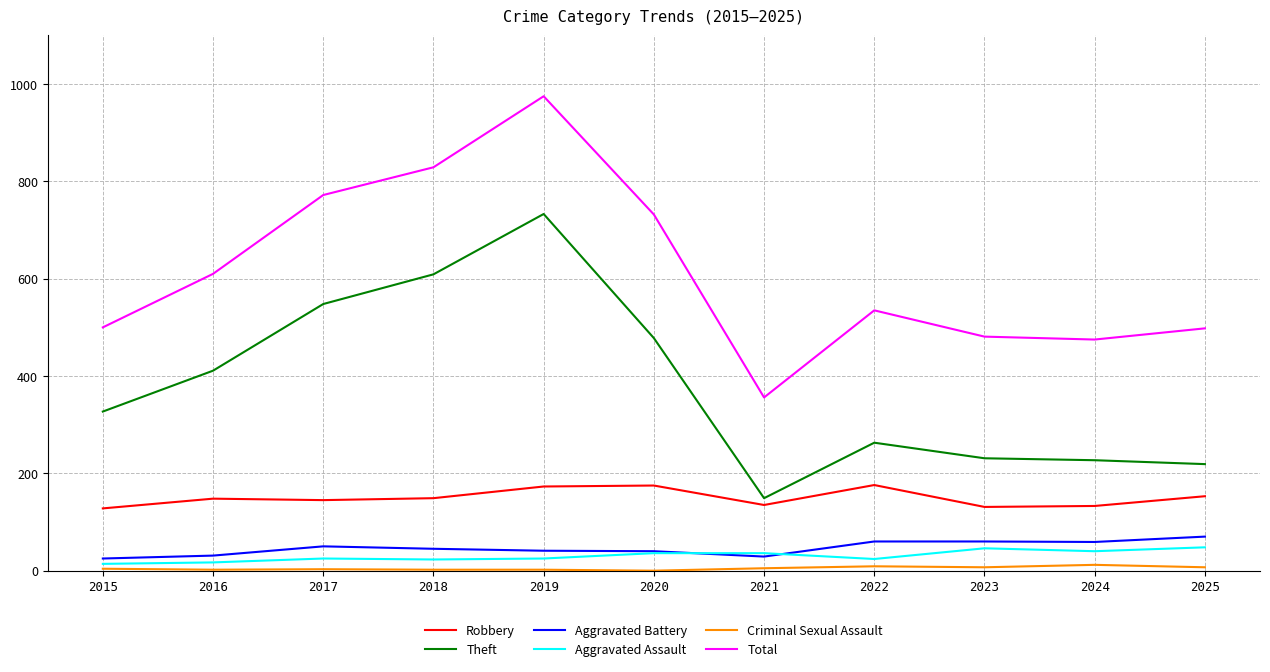

What is the average value of the Aggravated Battery series?

46